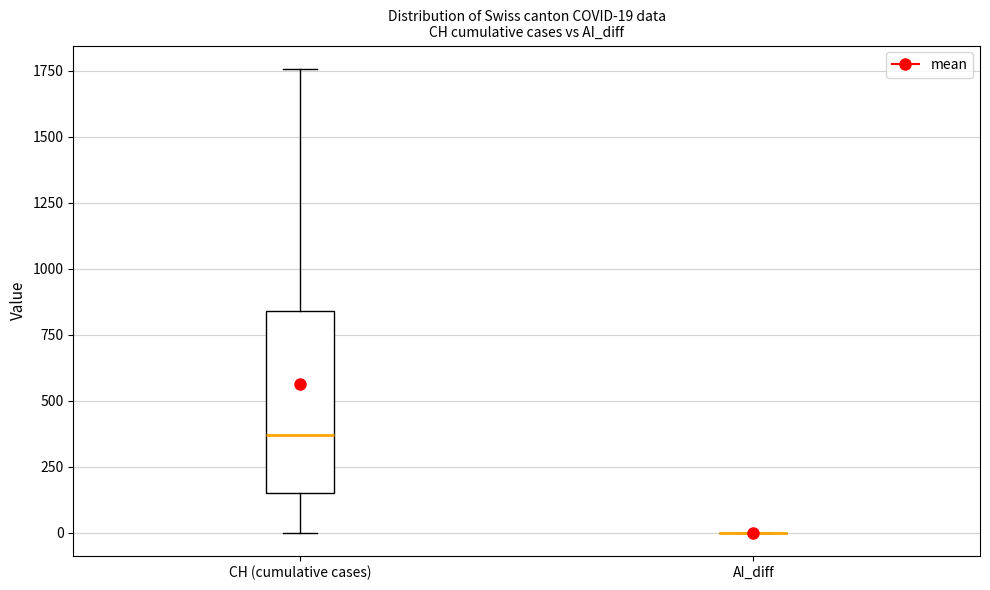

Which box is the tallest, from its lower edge to its upper edge?

CH (cumulative cases)